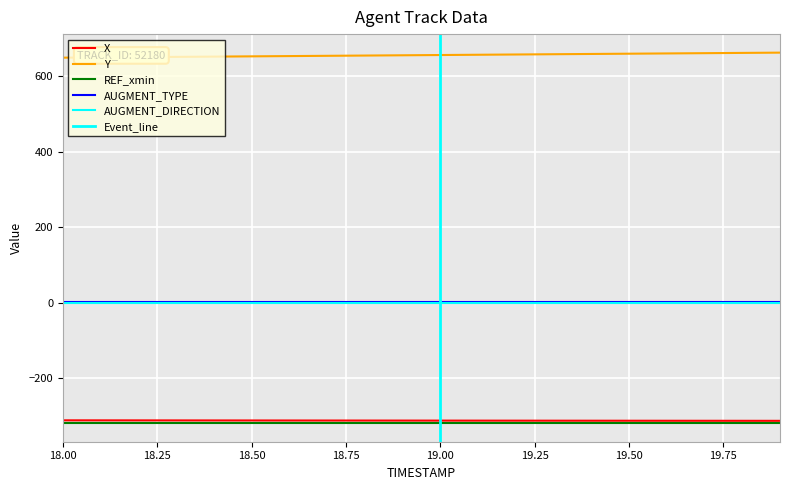

Does the chart display data point markers on the line(s)?

No